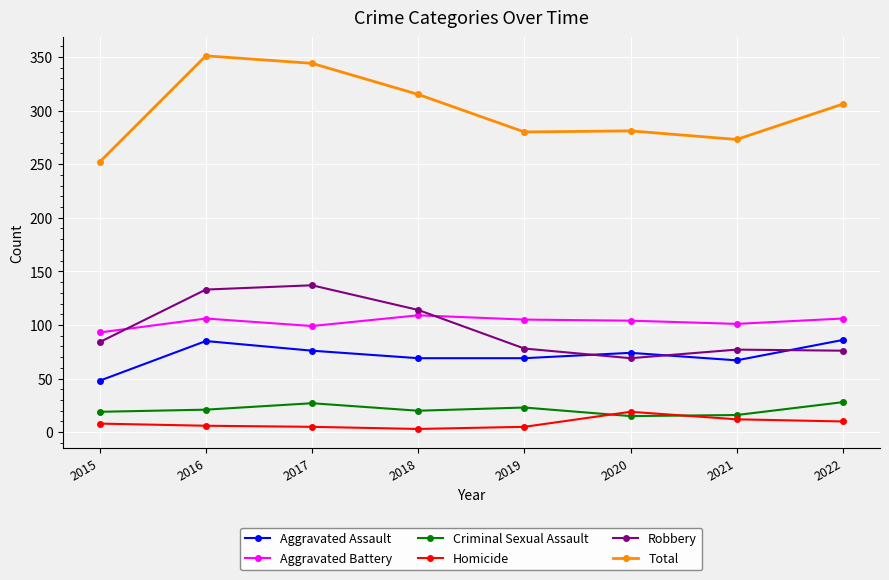

Is the value of Robbery at 2018 greater than the value of Aggravated Battery at 2017?

Yes